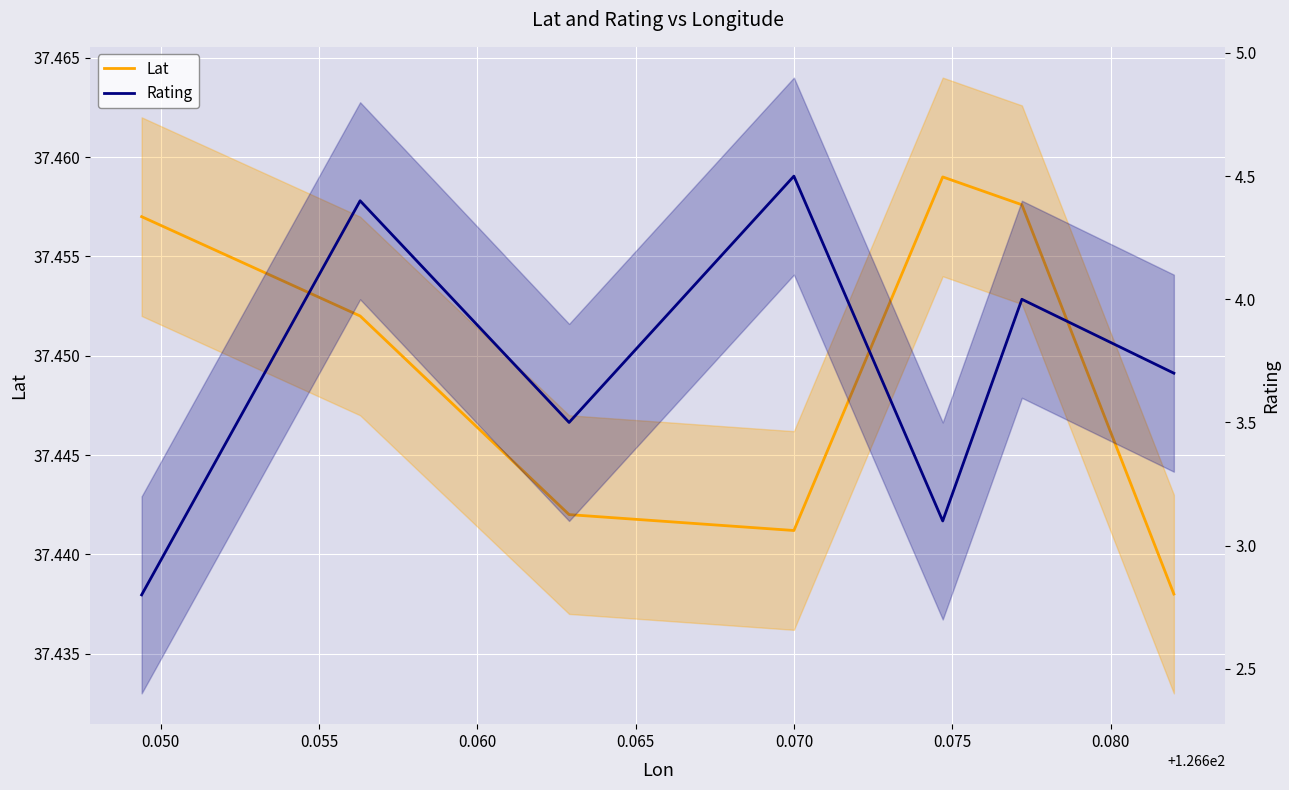

What is the value of the Lat point at the 6th from the left?

37.5